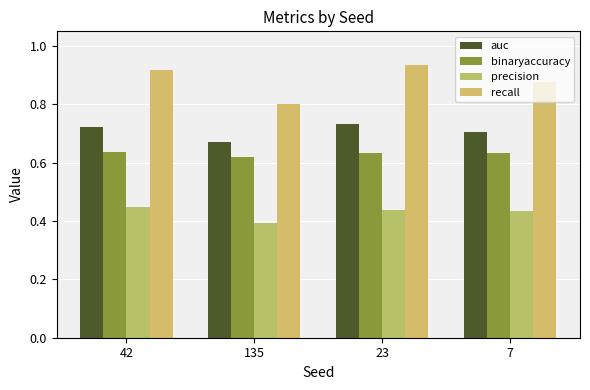

At 7, list the series in order from smallest to largest.

precision, binaryaccuracy, auc, recall